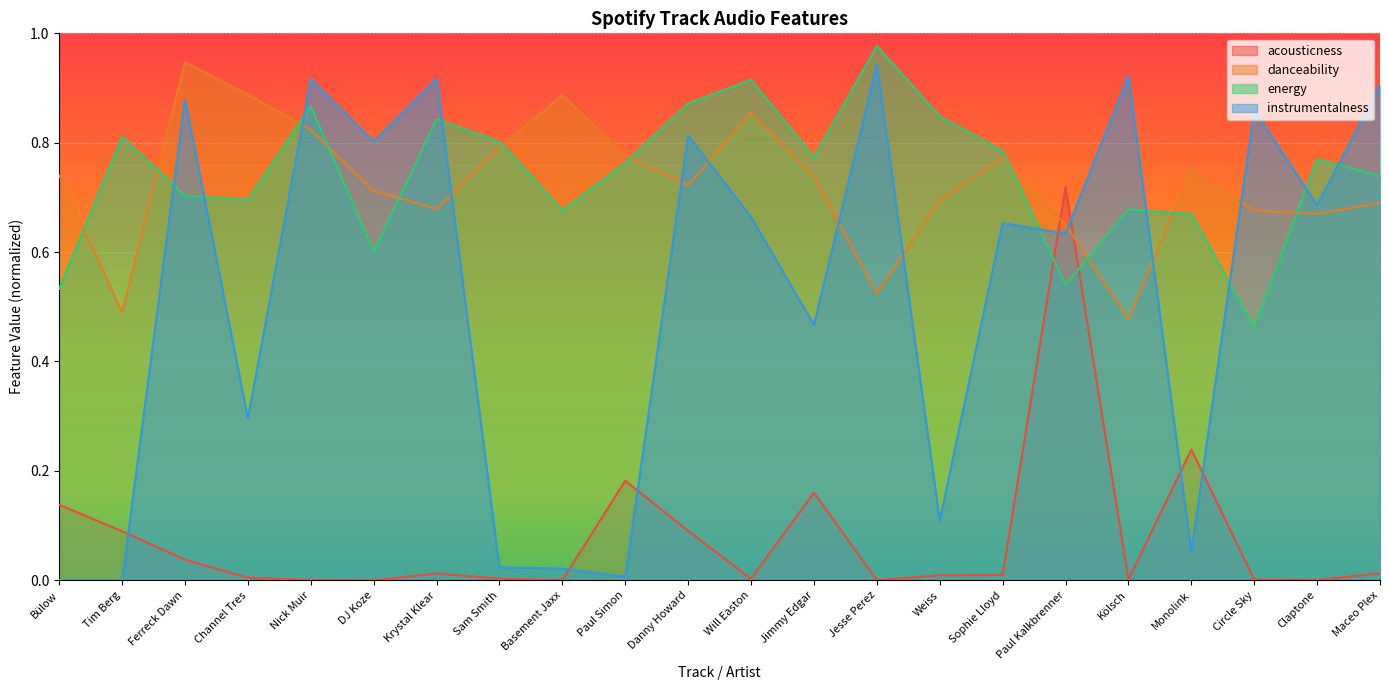

In danceability, how many points are lower than both neighbors (excluding endpoints)?

6